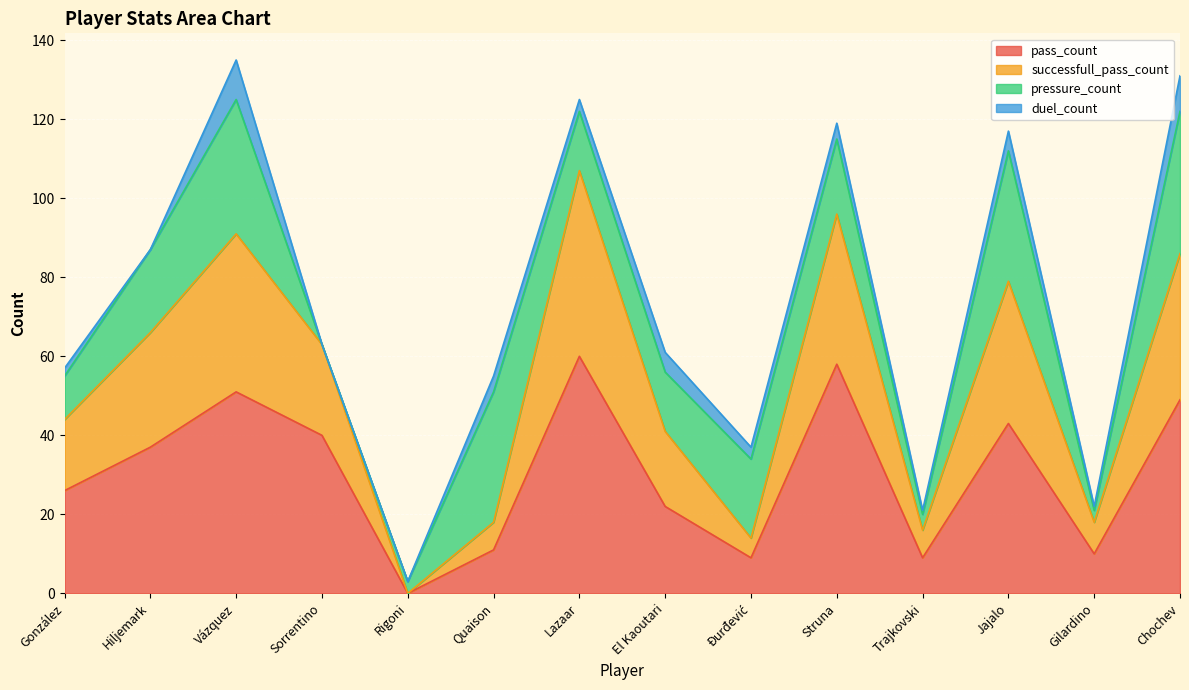

What is the label of the 10th point from the left?

Struna